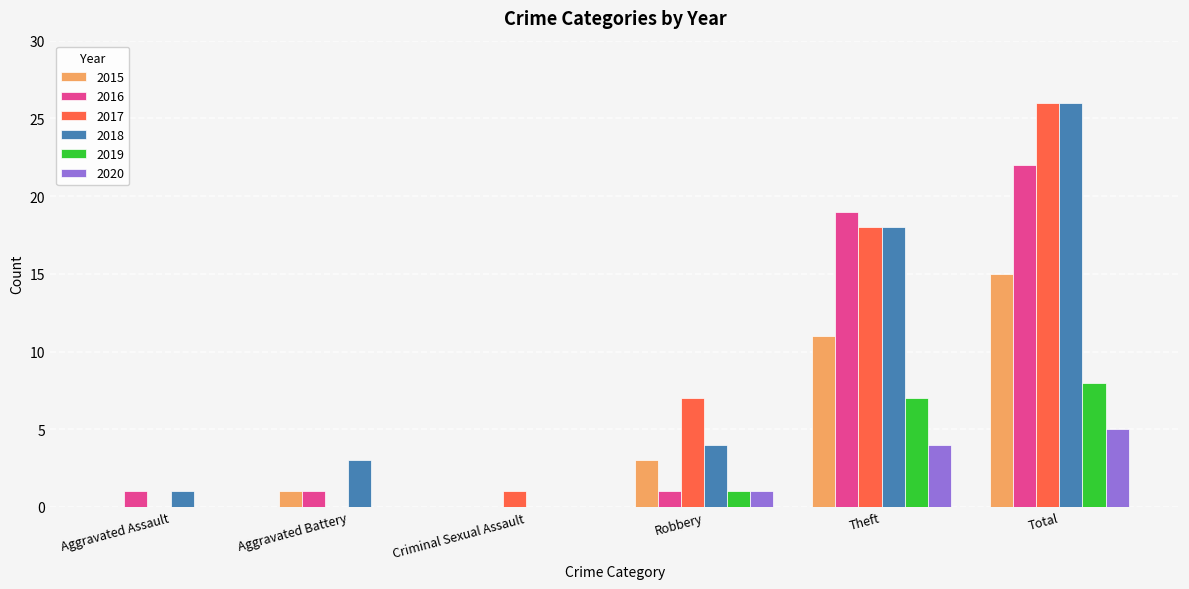

What is the sum of all 2016 values?

44